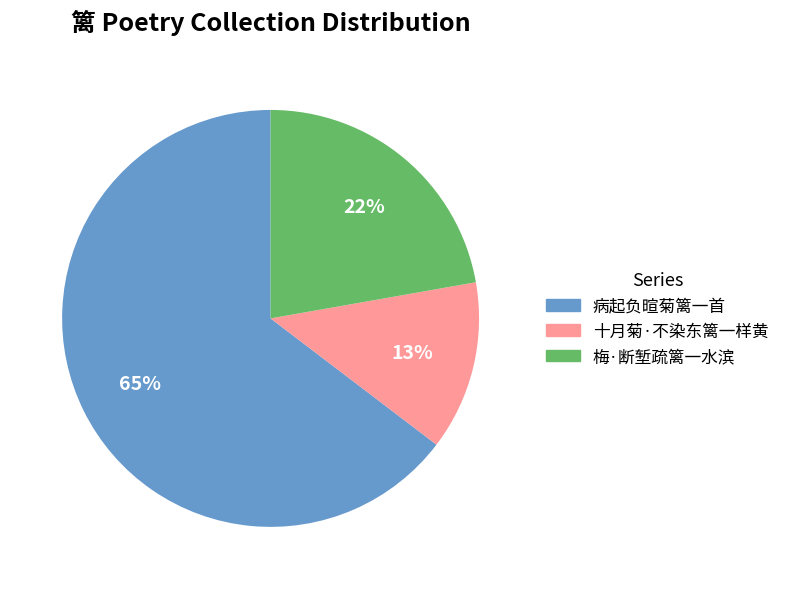

To the nearest percent, what is the combined percentage of 十月菊·不染东篱一样黄 and 梅·断堑疏篱一水滨?

35%